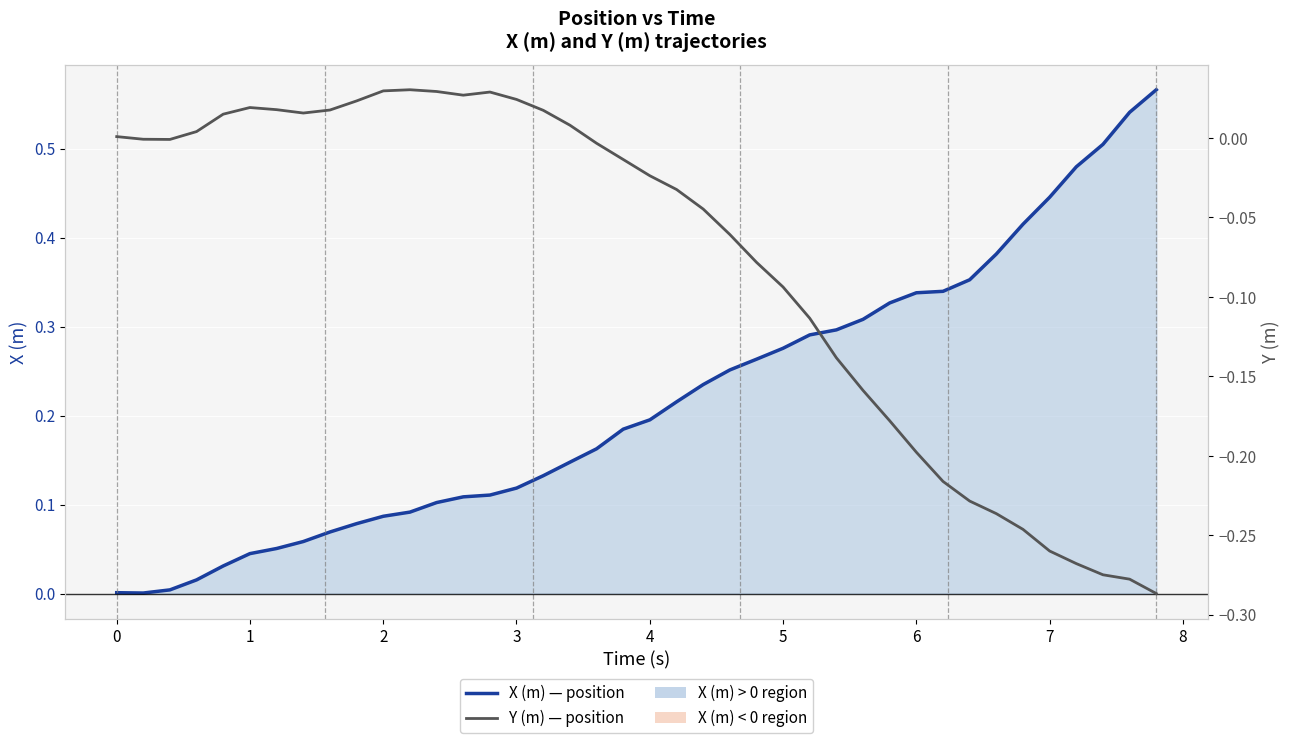

Which series has the largest total across all categories?

X (m) — position